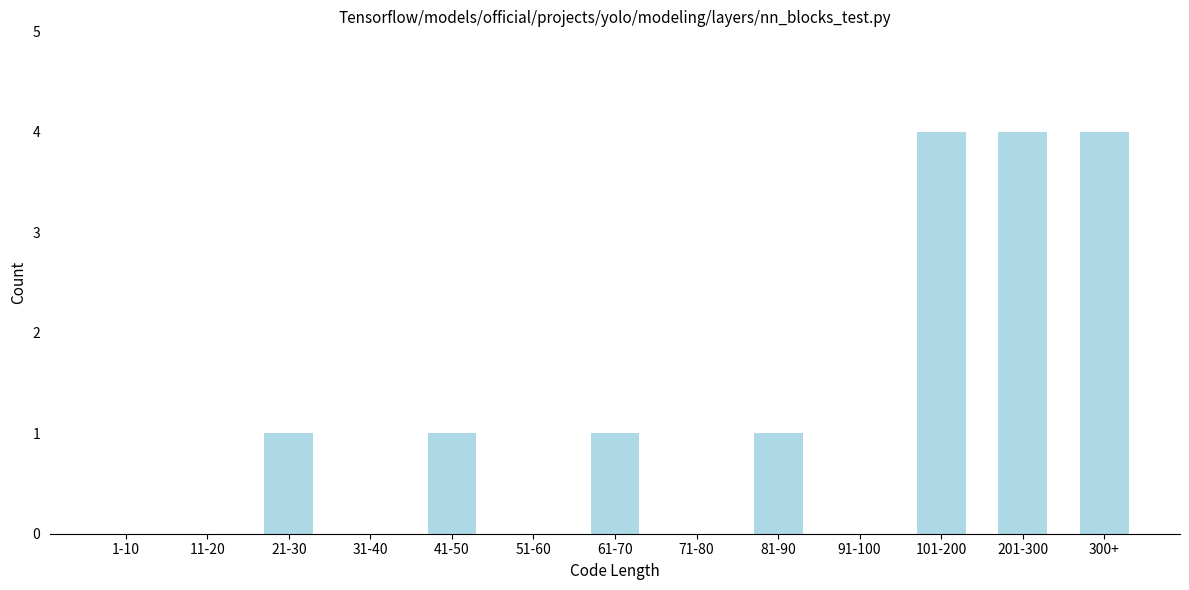

Reading right to left, list all the values displayed in this chart.

300+=4	201-300=4	101-200=4	91-100=0	81-90=1	71-80=0	61-70=1	51-60=0	41-50=1	31-40=0	21-30=1	11-20=0	1-10=0